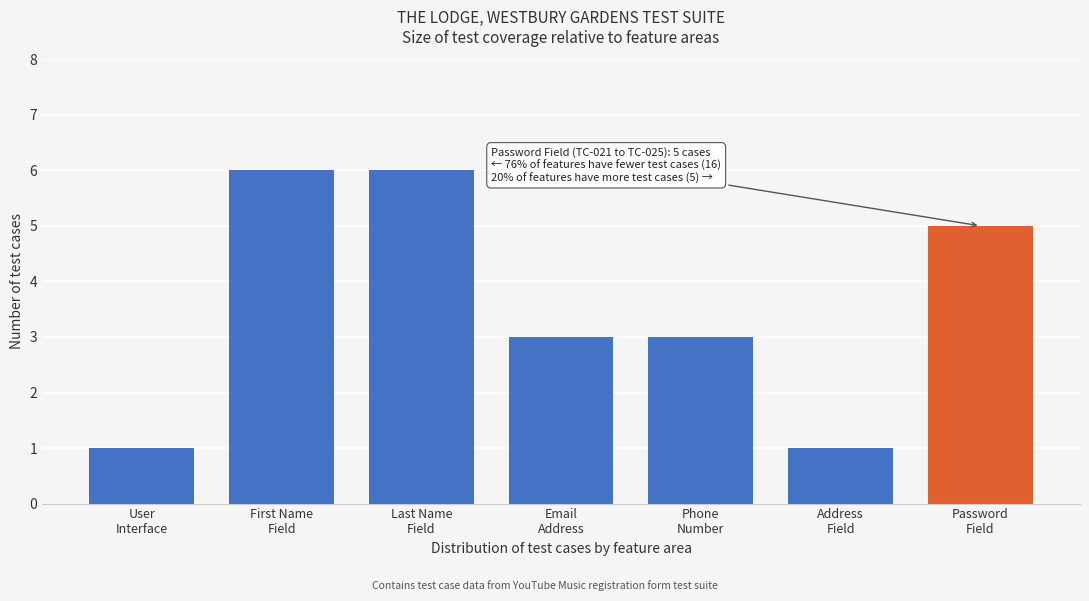

Reading left to right, extract all data points from this chart.

1	6	6	3	3	1	5